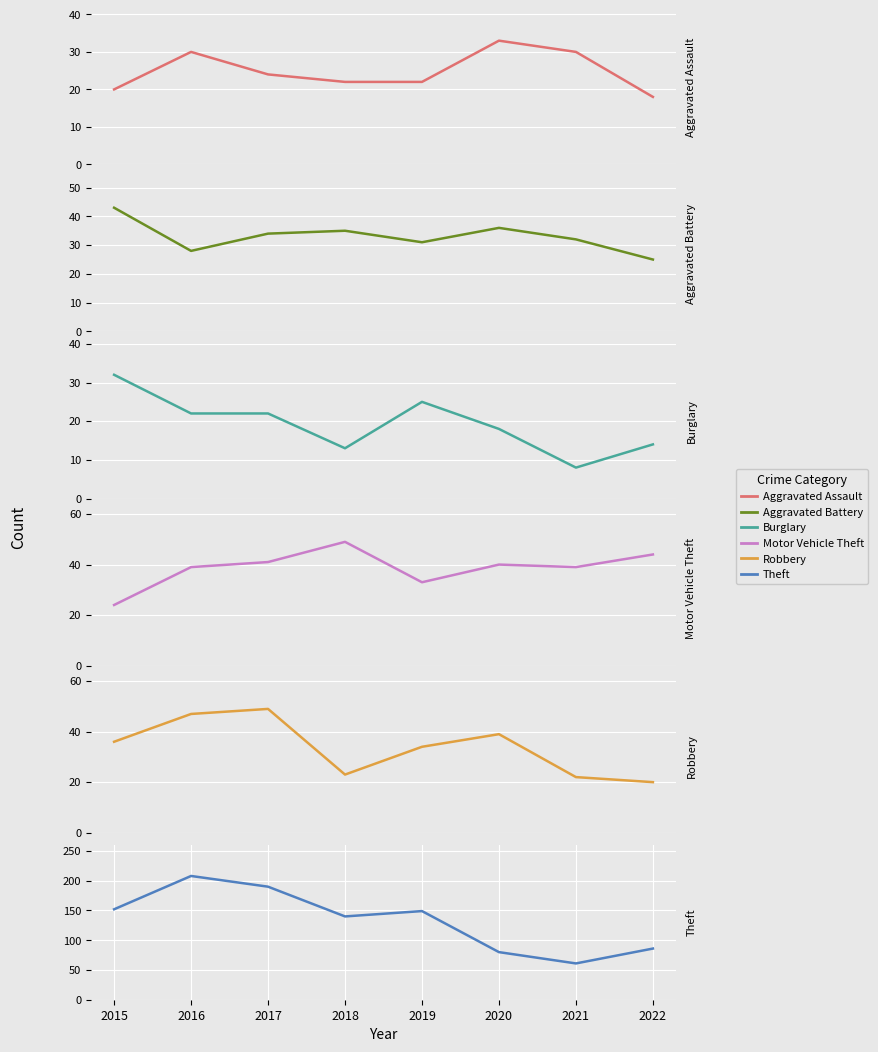

At how many categories does at least one series exceed 73?

7